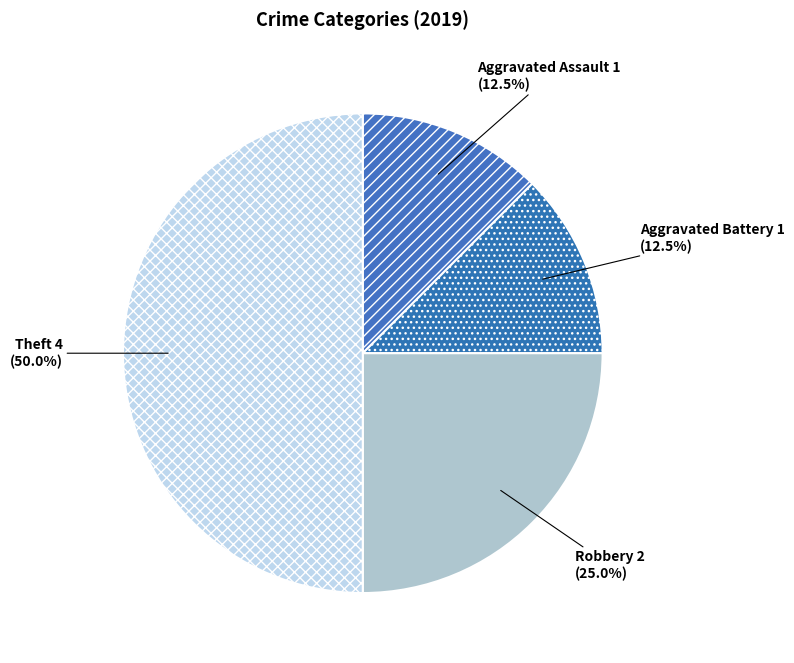

Count the number of slices in the pie.

4